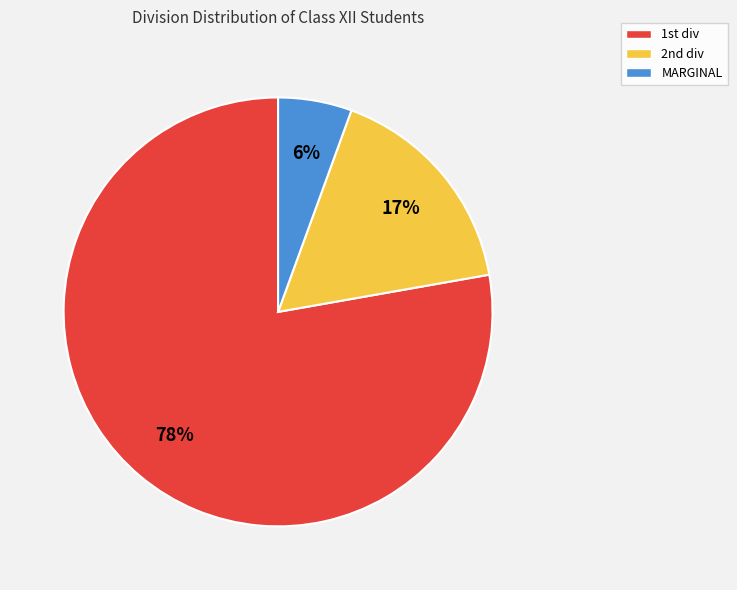

The MARGINAL slice represents 6% of the pie. True or false?

True